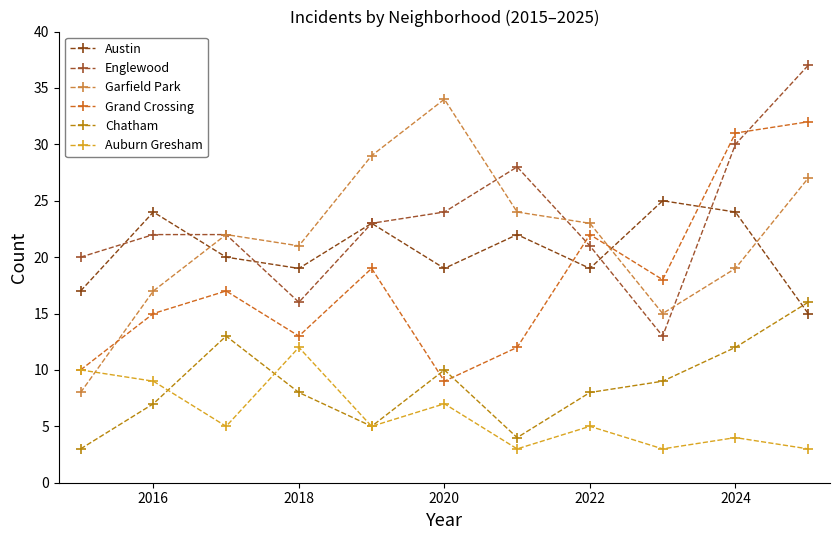

True or false: Chatham and Englewood intersect in this chart.

False